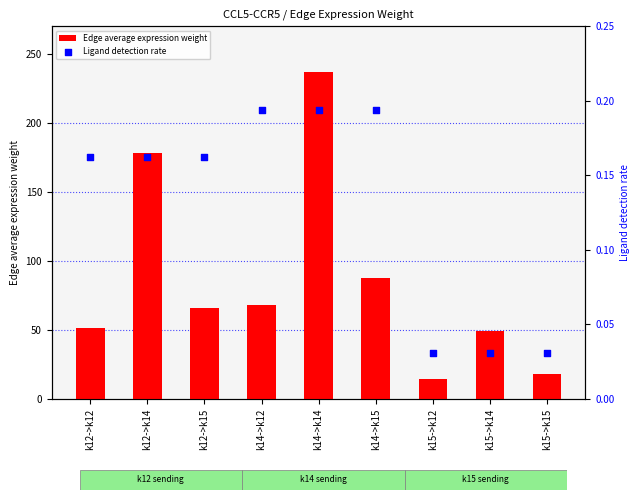

What are all the series names shown in the legend?

Edge average expression weight, Ligand detection rate